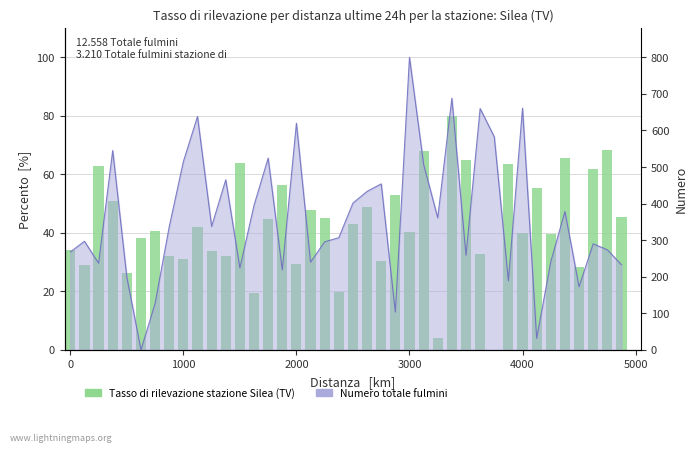

Count the number of categories in the chart.

40